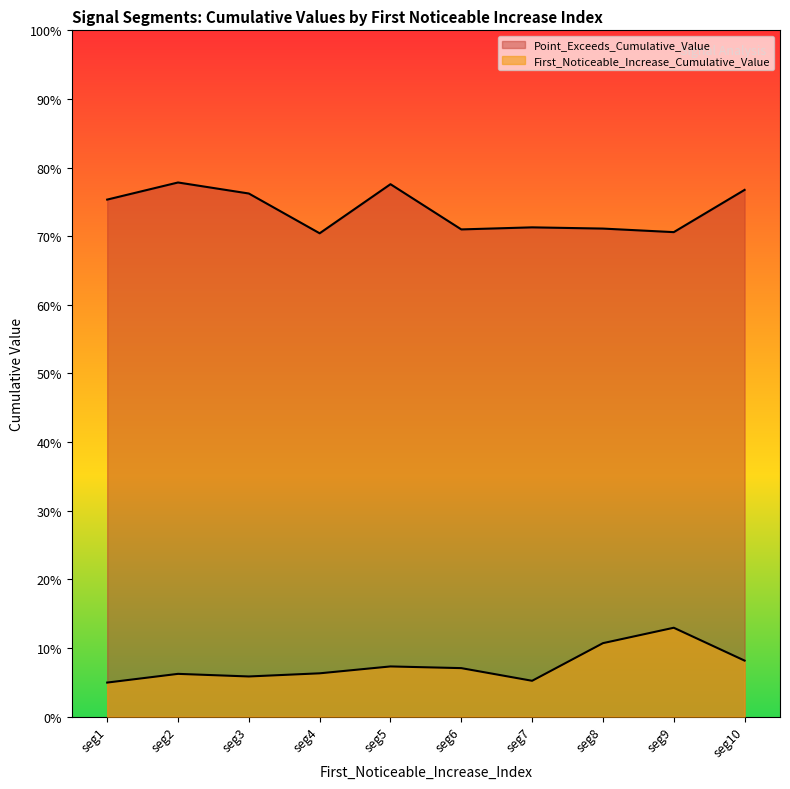

How many lines are shown in the chart?

2